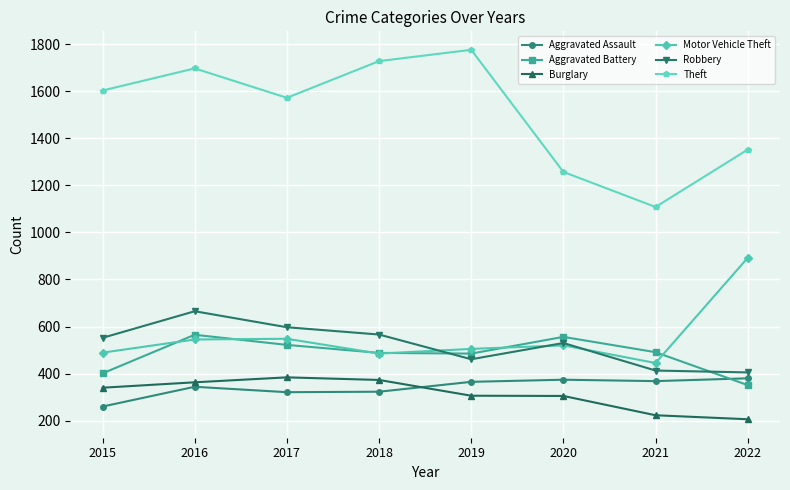

Is the value of Aggravated Battery at 2021 greater than the value of Burglary at 2019?

Yes